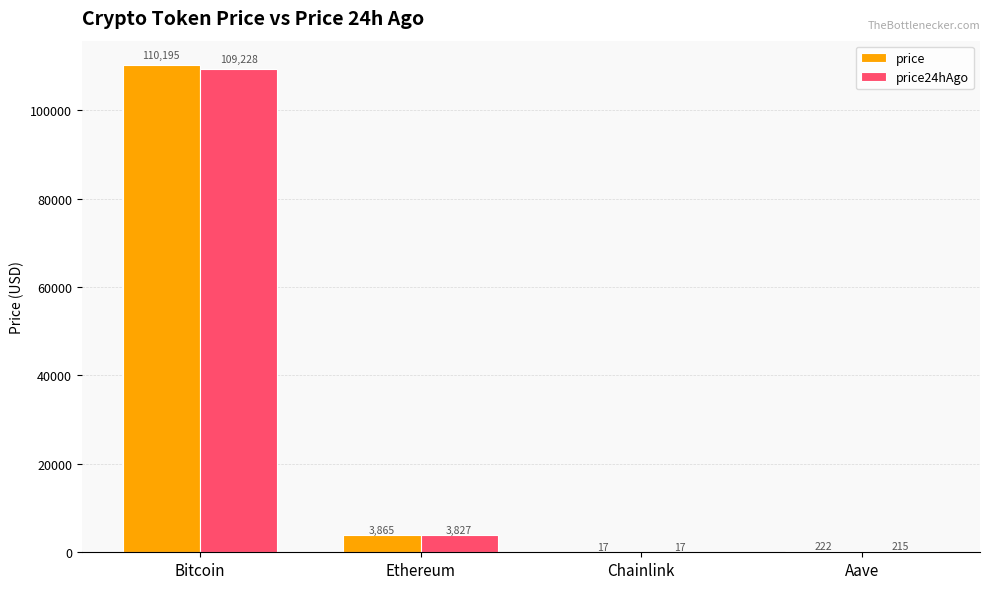

At which category is the sum across all series the highest?

Bitcoin